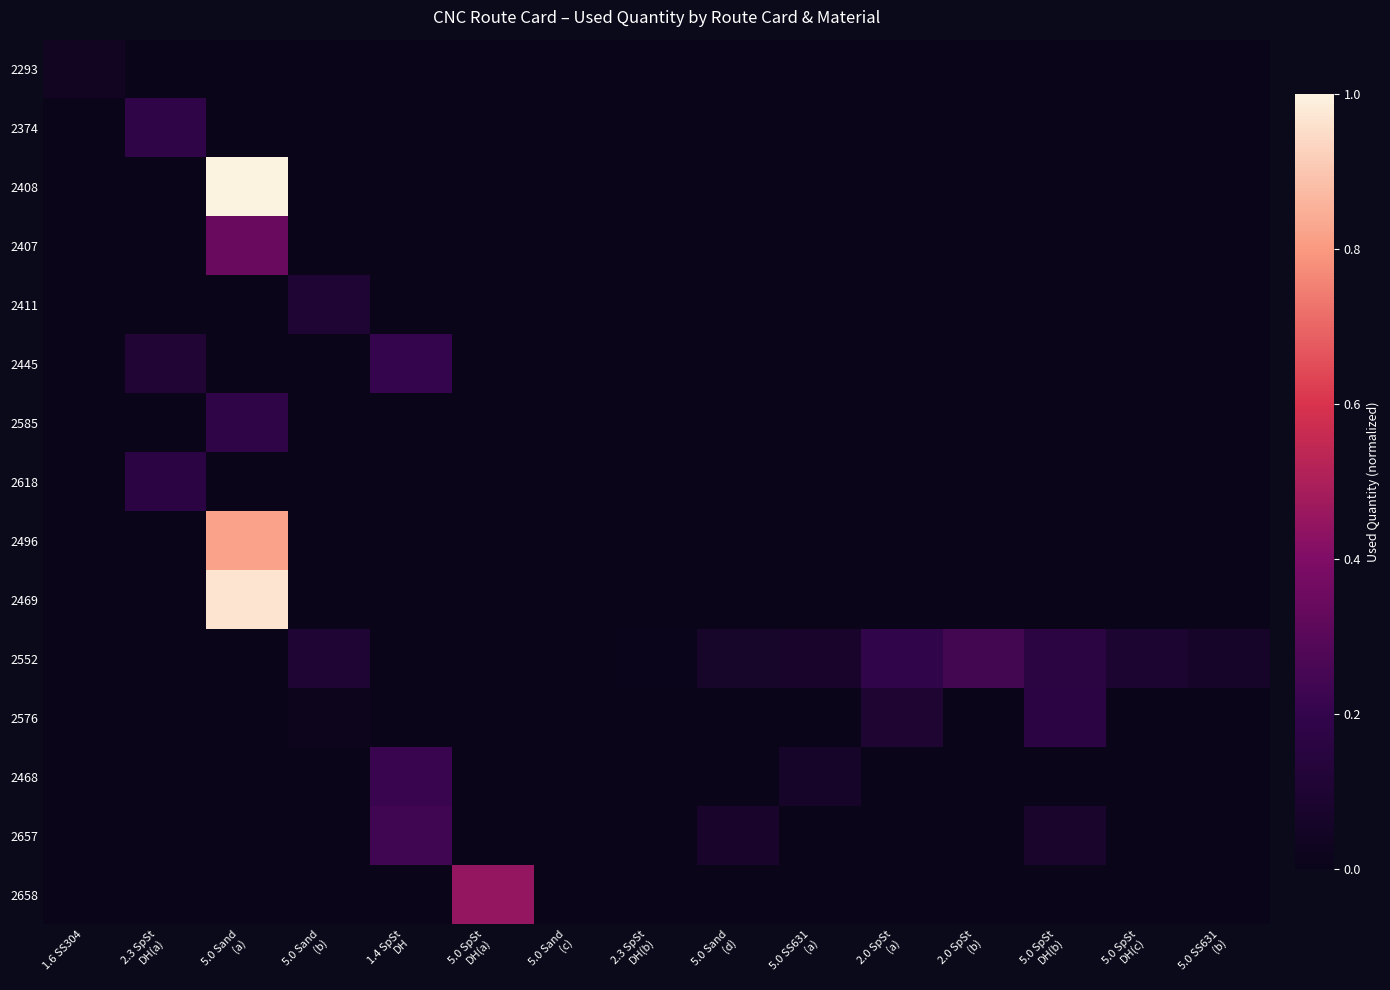

List the series in order of their peak value, highest first.

2408, 2469, 2496, 2658, 2407, 2552, 2657, 2468, 2445, 2585, 2374, 2618, 2576, 2411, 2293